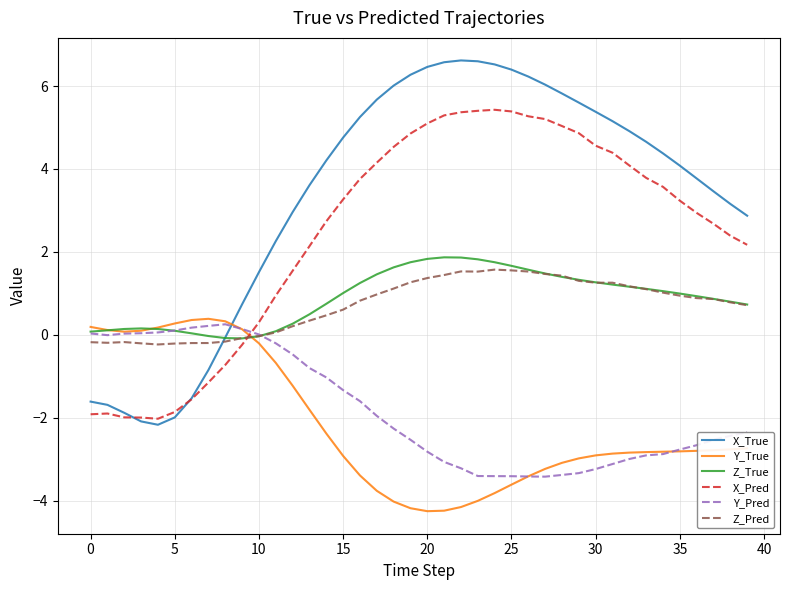

How many lines are shown in the chart?

6